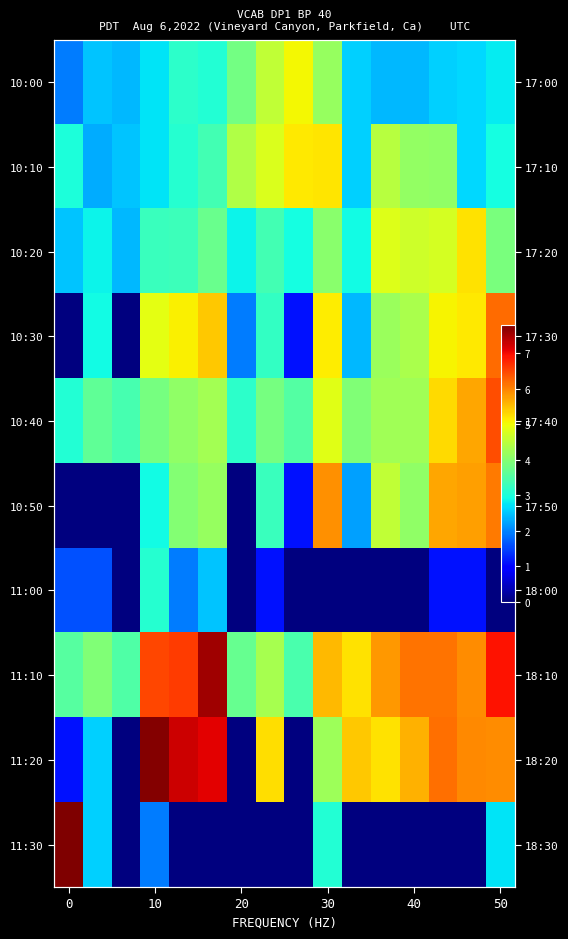

Which series has the largest total across all categories?

11:10